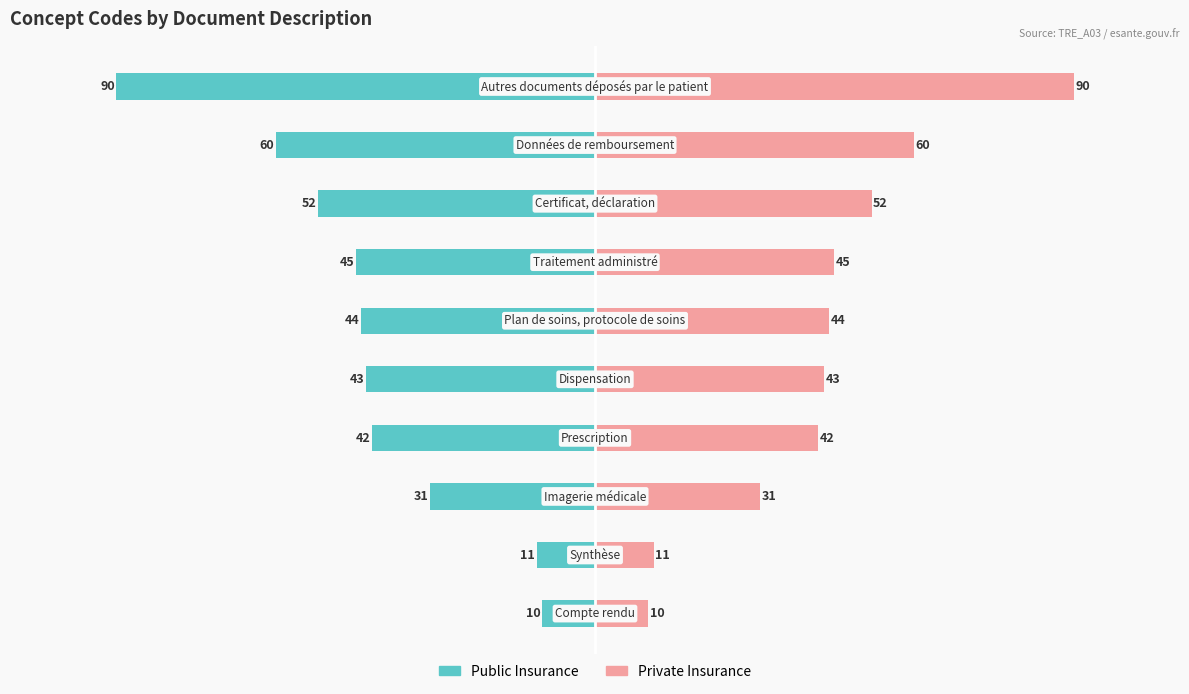

The value of Public Insurance at −25 is -18. True or false?

False